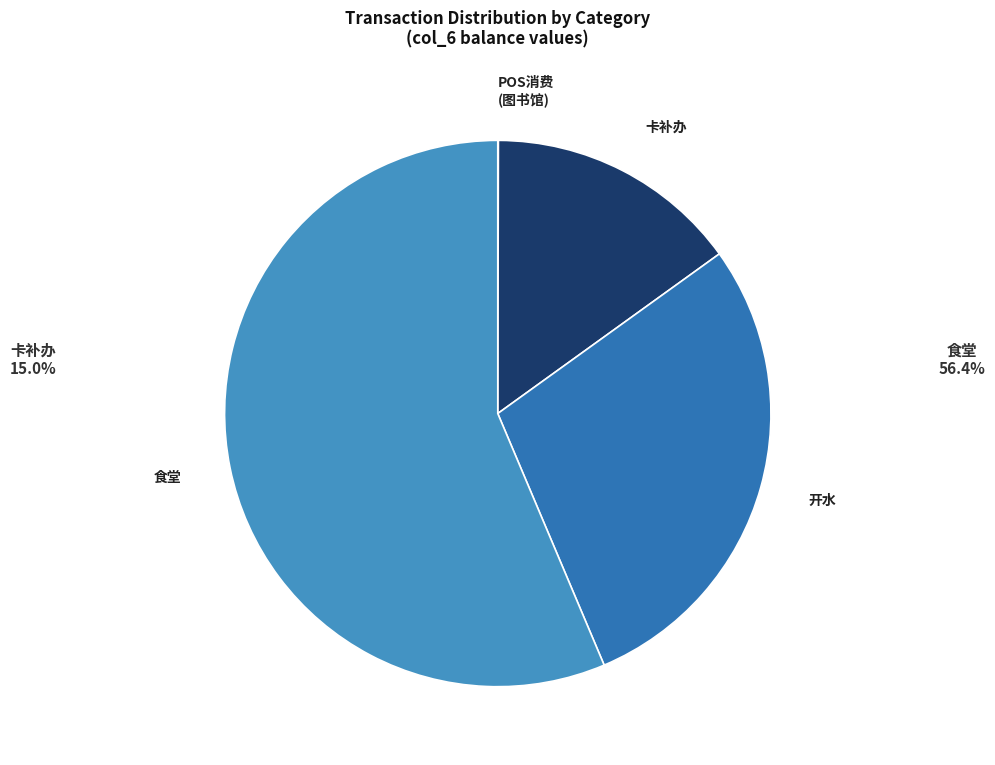

What is the largest slice in the pie chart?

食堂